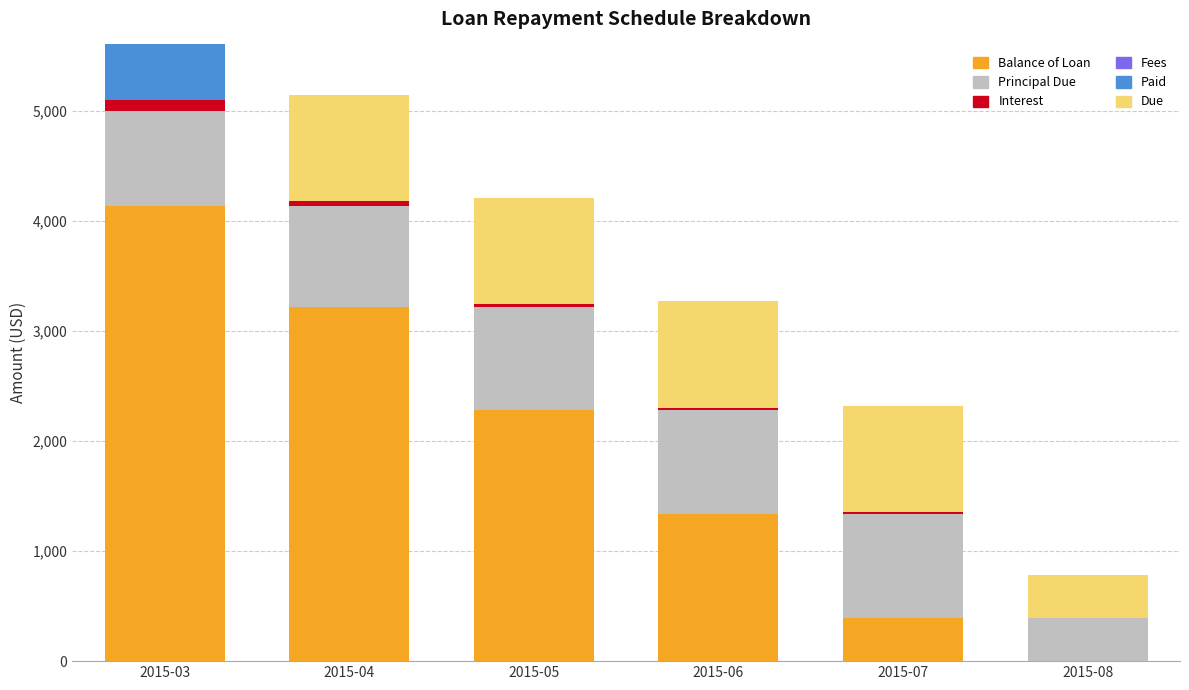

How many categories are shown in the chart?

6